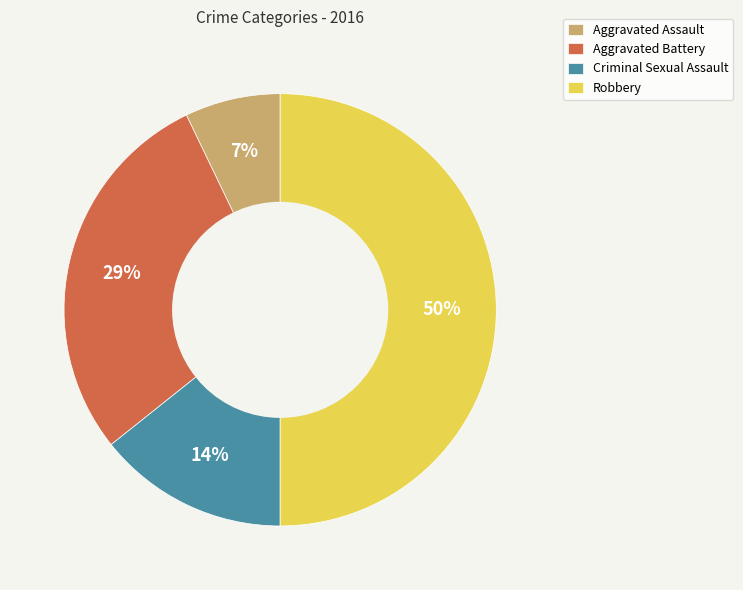

Is Aggravated Assault the majority of the pie?

No